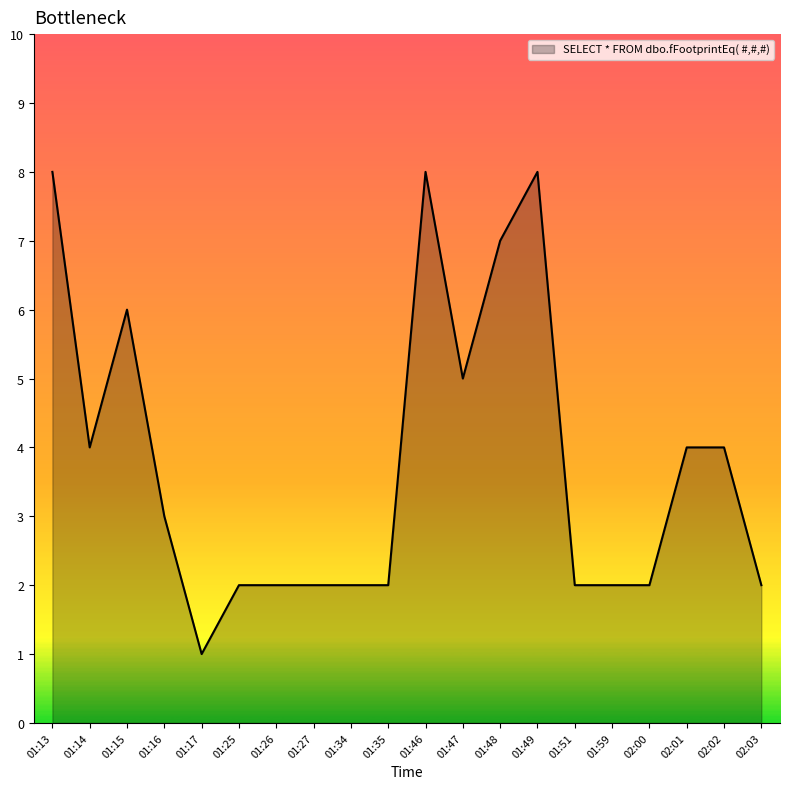

Count the values in the range 2 to 6.

15